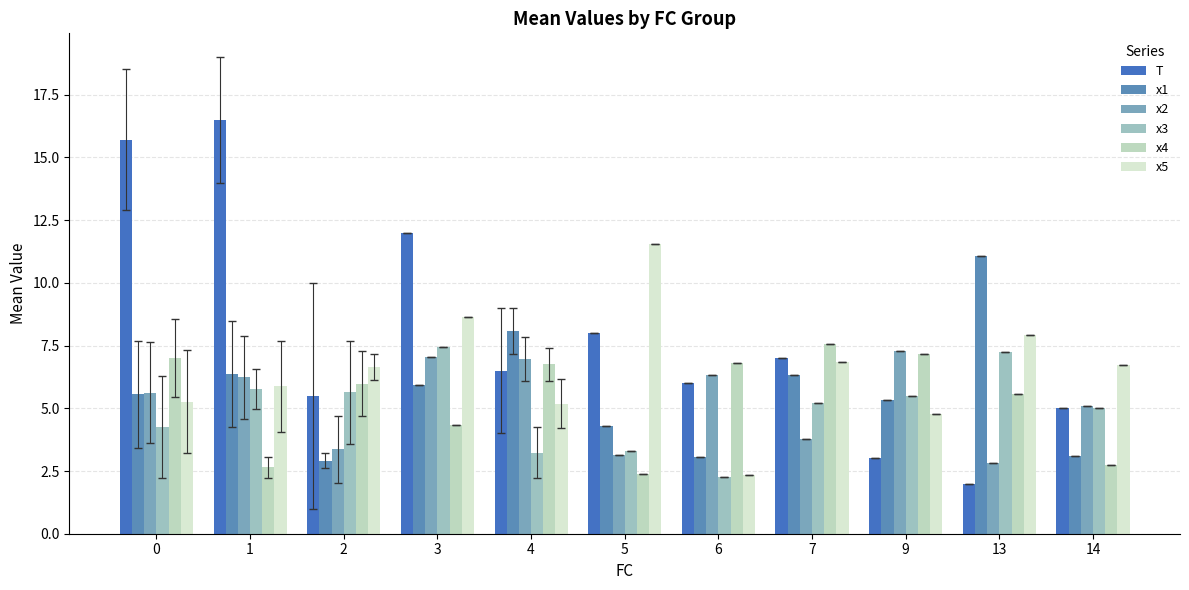

How many values in the x5 series exceed 6?

6